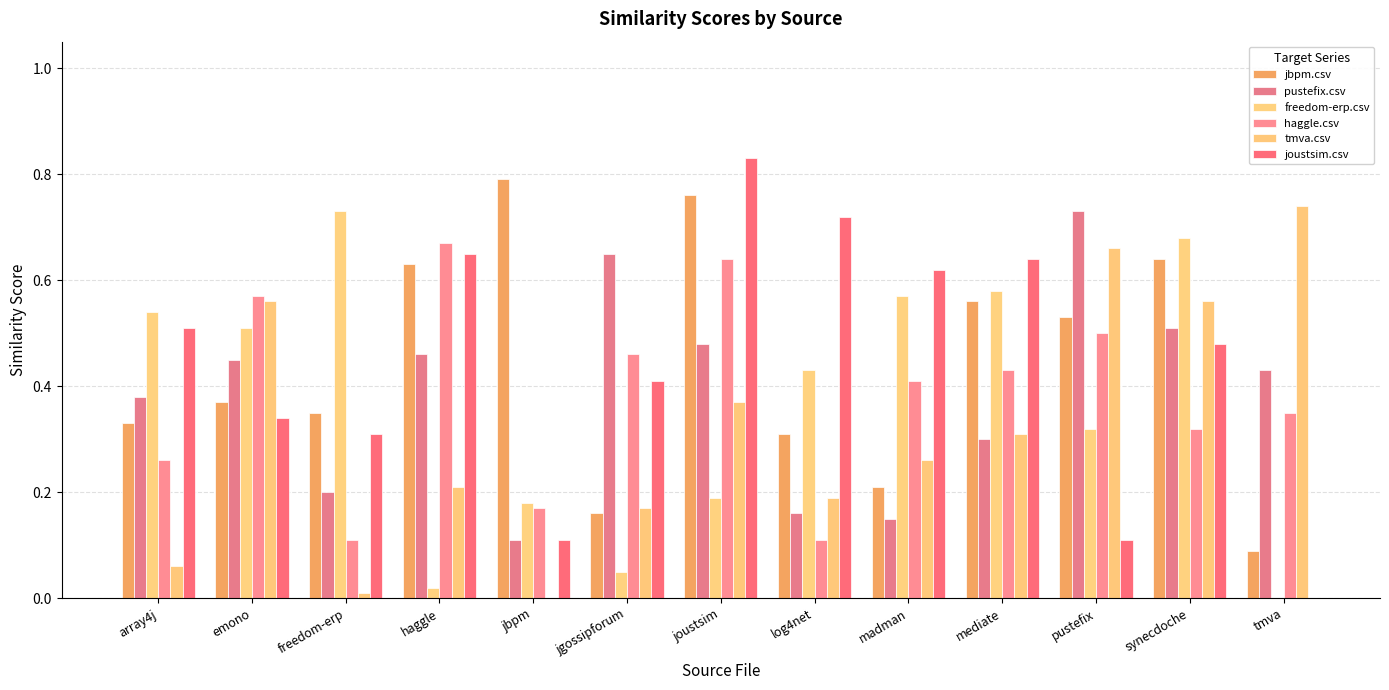

At how many categories does at least one series exceed 0?

13